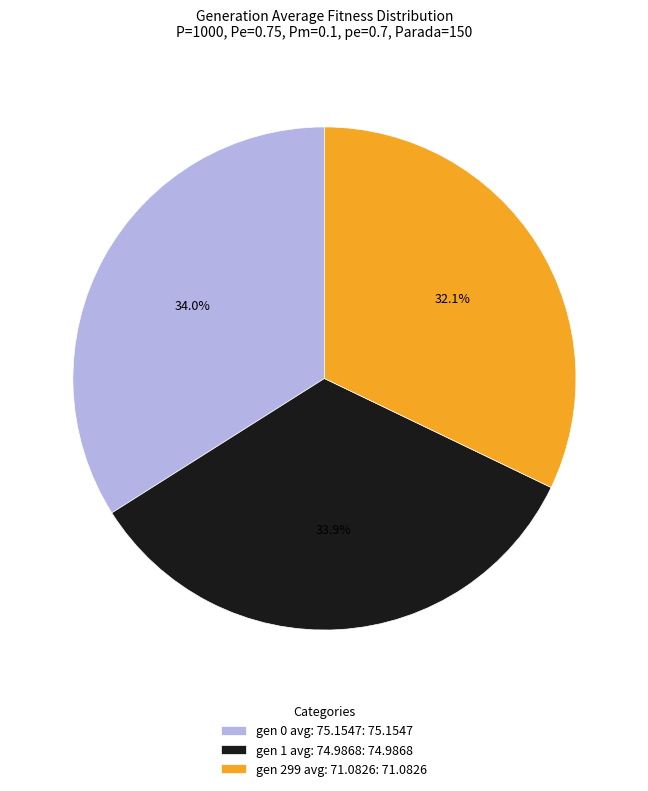

Combined, do gen 1 avg: 74.9868 and gen 299 avg: 71.0826 account for over 50%?

Yes